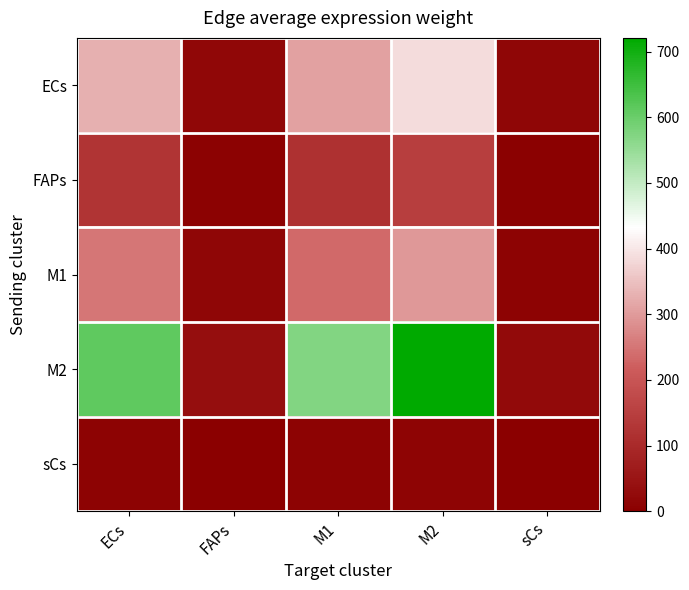

At how many categories does at least one series exceed 241?

3